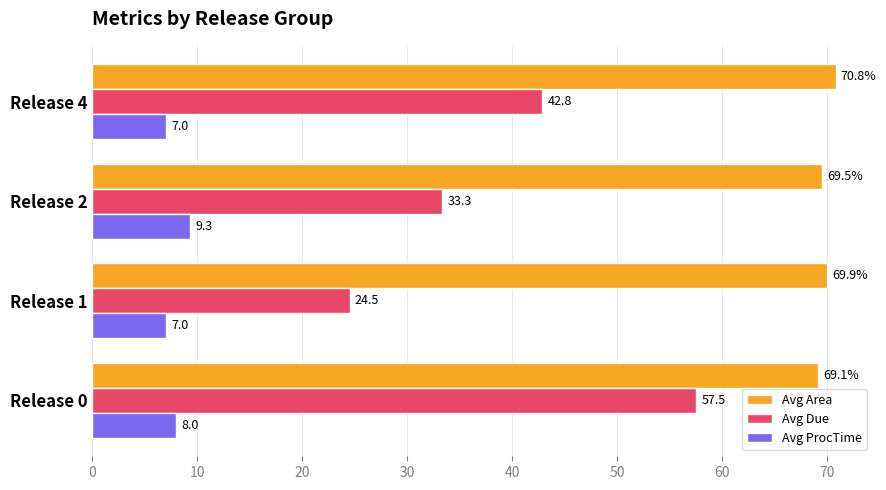

What is the sum of all Avg Due values?

158.2